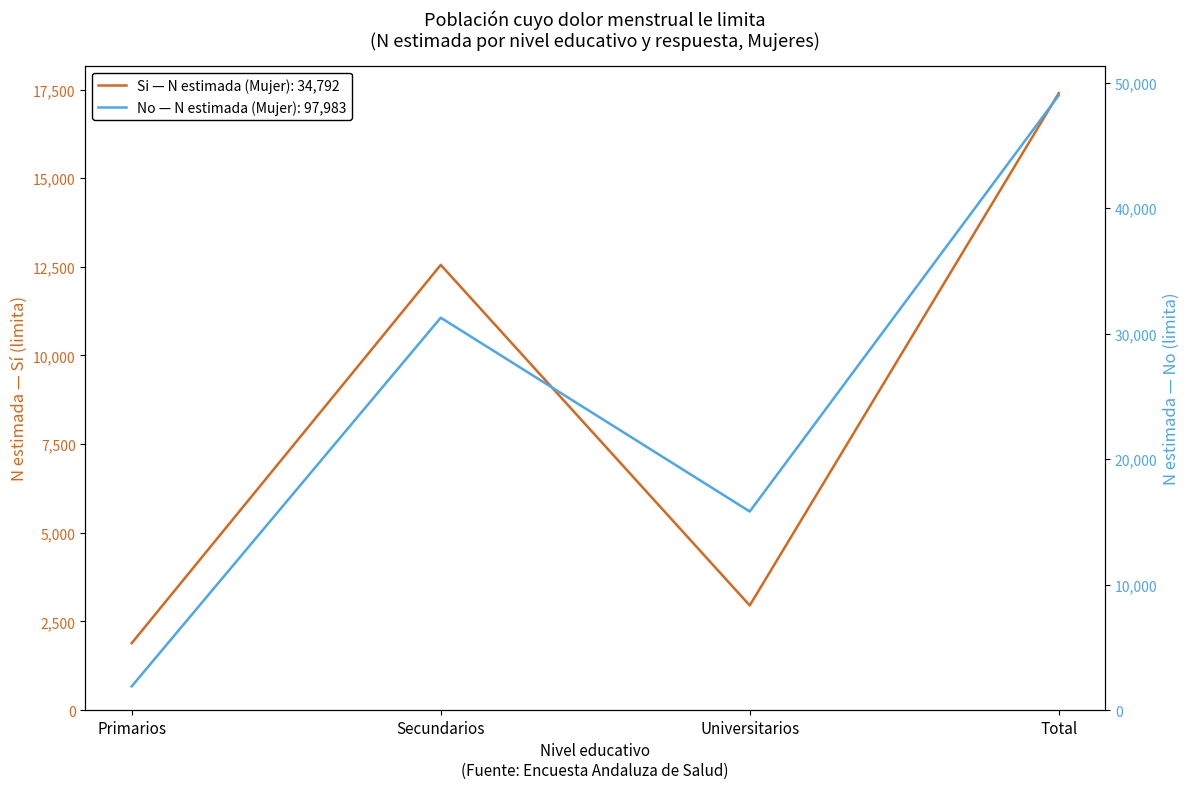

Reading left to right, what are all the values shown in this chart?

Si (Mujer N estimada): Primarios=1889	Secundarios=12555	Universitarios=2952	Total=17396
No (Mujer N estimada): Primarios=1896	Secundarios=31268	Universitarios=15827	Total=48992